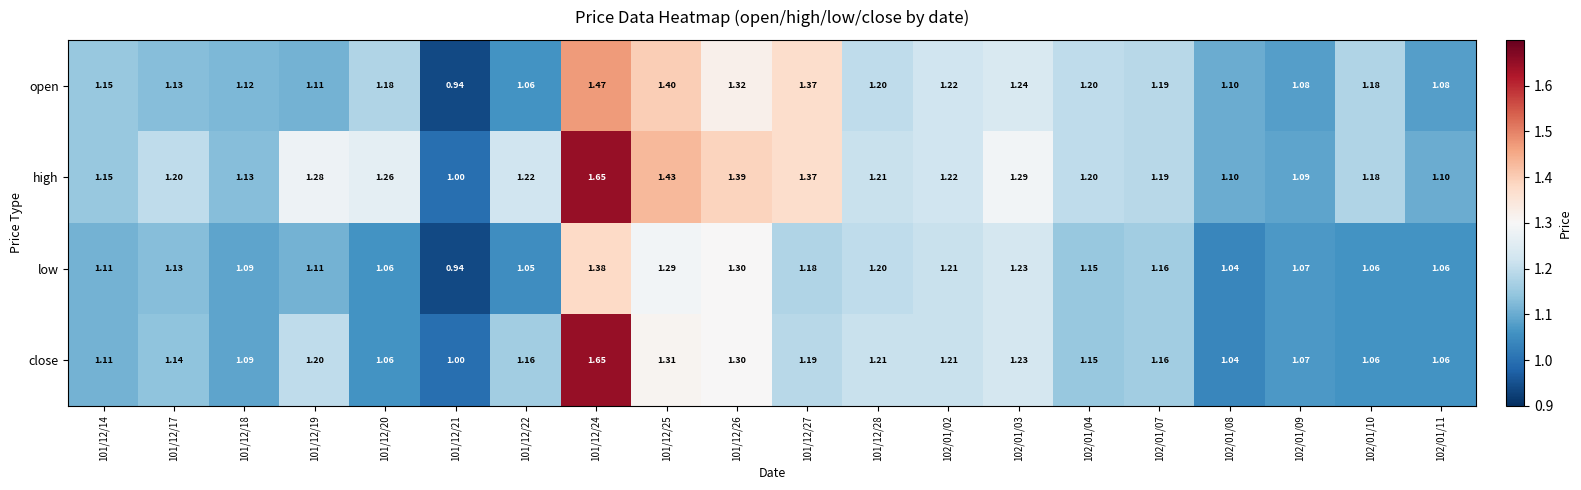

Rank the series by their average value, from lowest to highest.

low, close, open, high